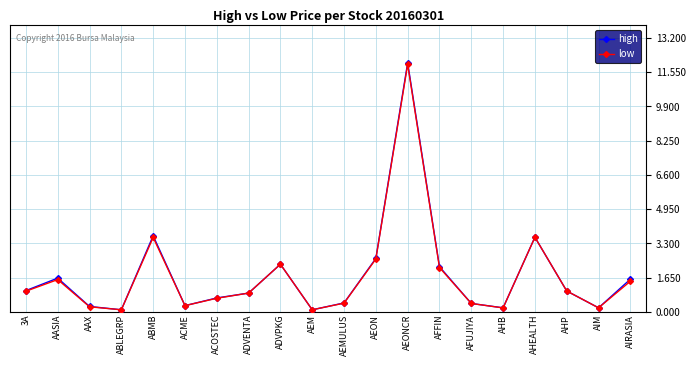

Read the low value at AFUJIYA.

0.4